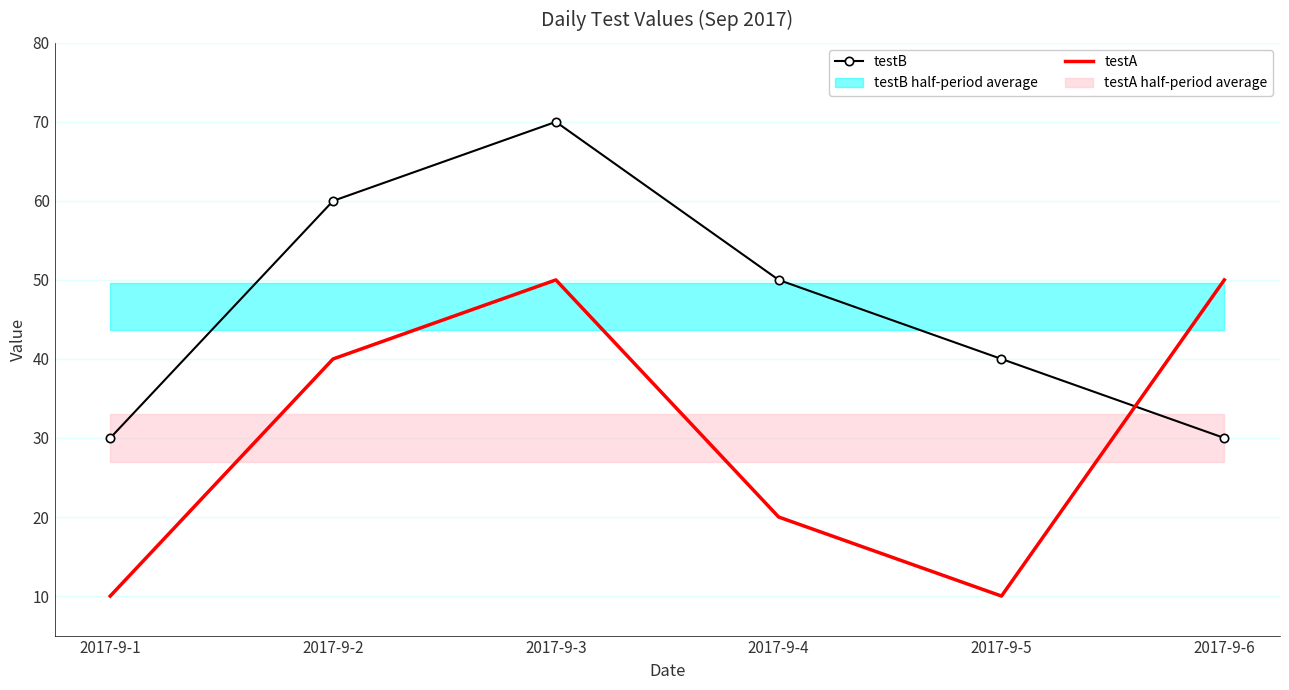

What is the sum of all testB values?

280